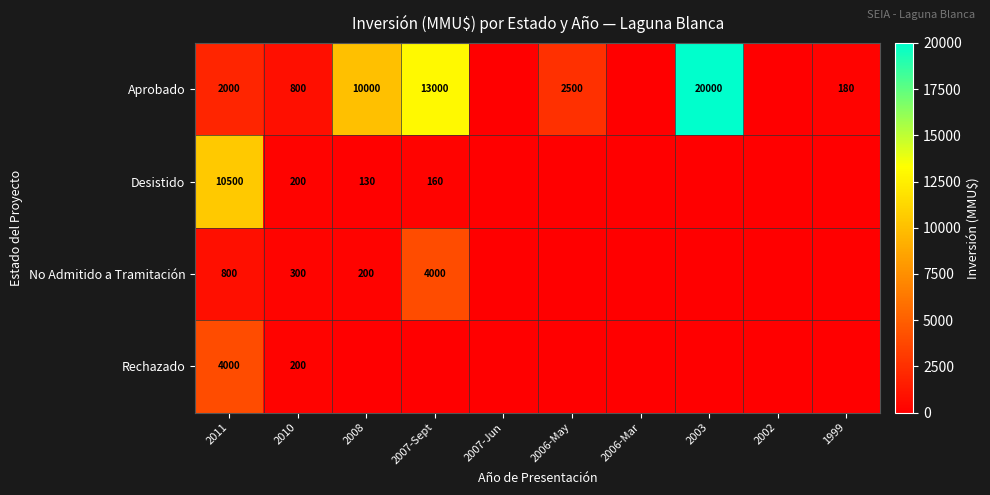

What is the maximum value shown in the chart?

20000